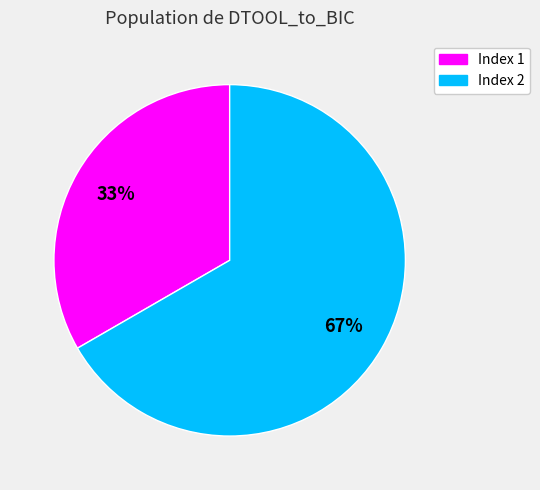

Is there a majority slice in this chart?

Yes